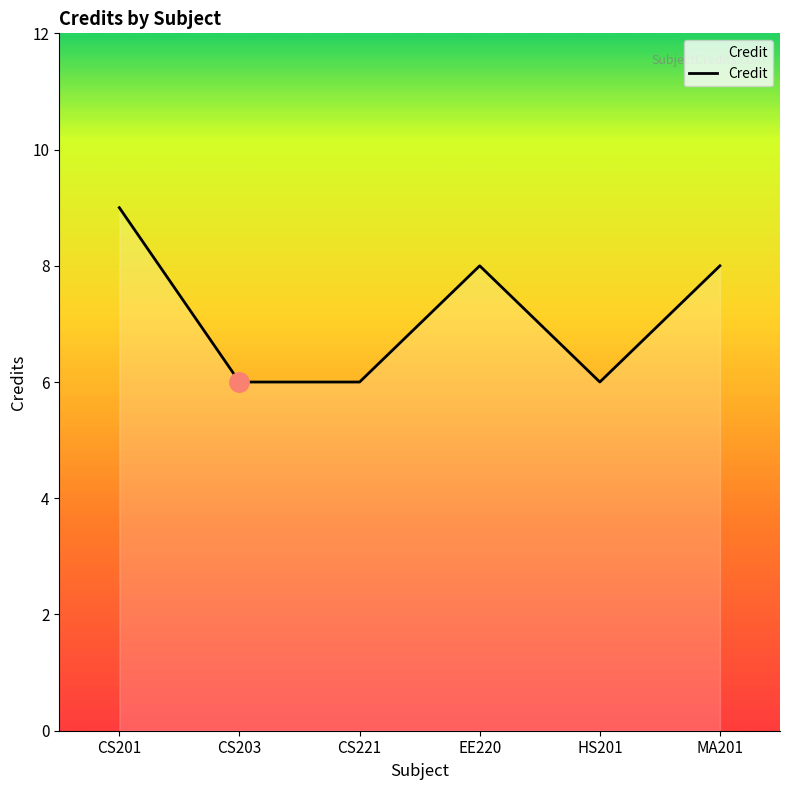

What is the sum of the values at EE220 and MA201?

16